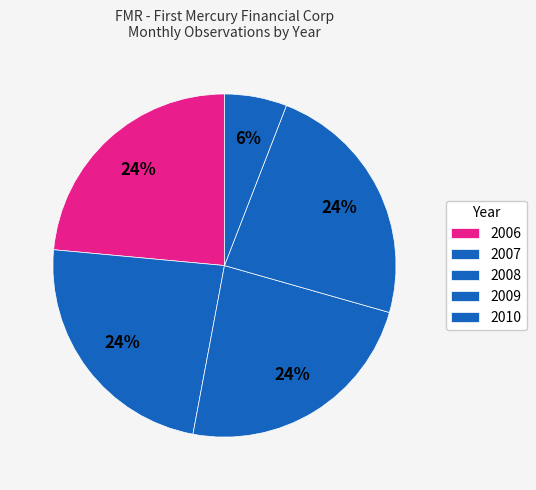

Count the number of slices in the pie.

5